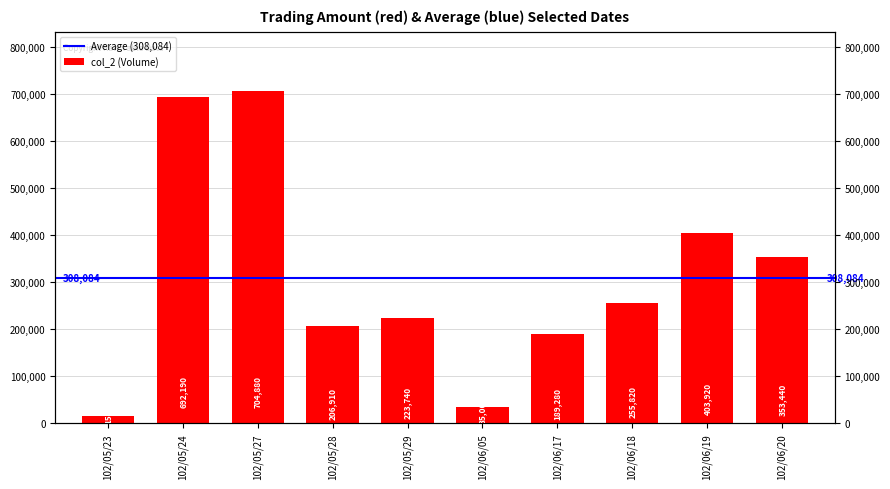

Is it true that the value at 102/05/24 is 692190?

True